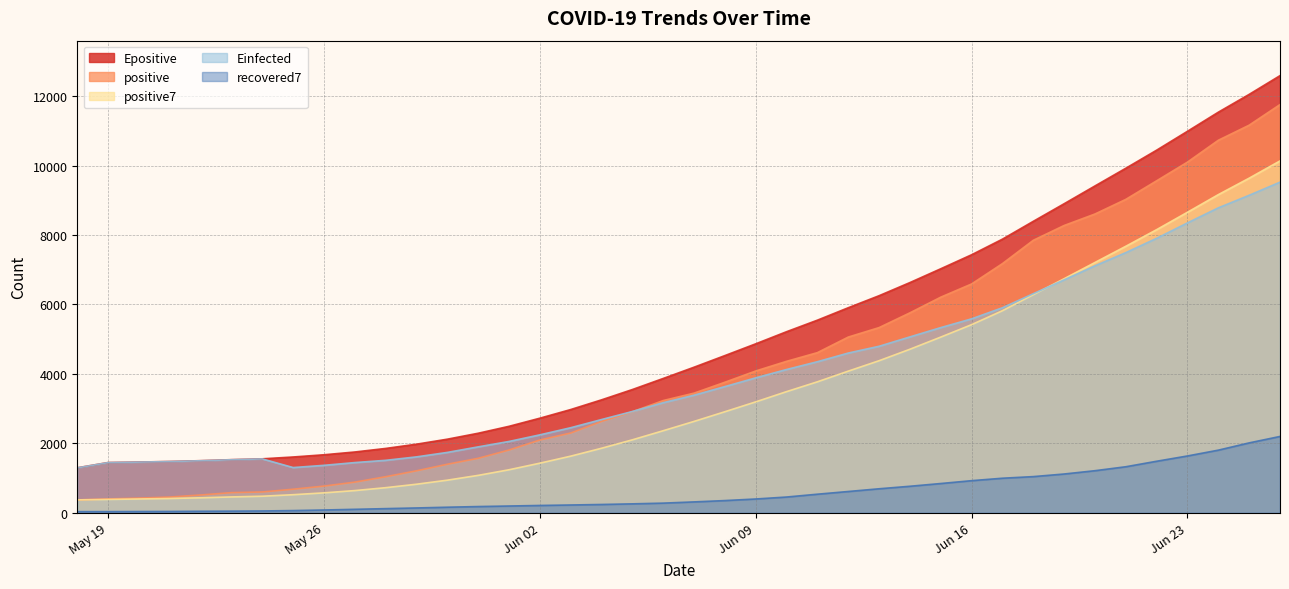

True or false: positive7 has a value of 460.2 at 2020-05-23.

True